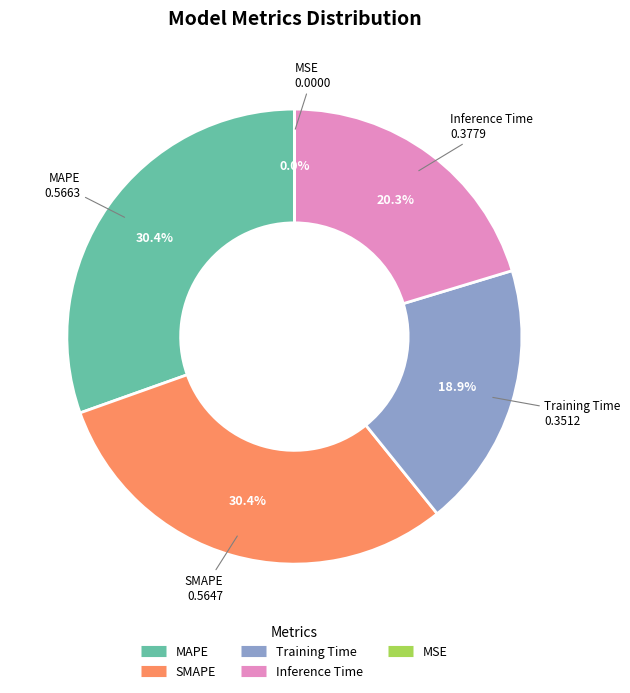

Do MAPE and Inference Time together represent more than half of the pie?

Yes